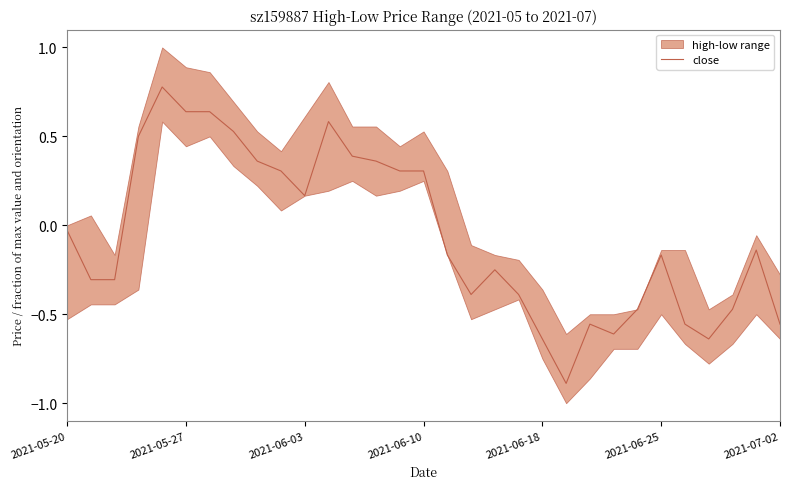

How many lines are shown in the chart?

1